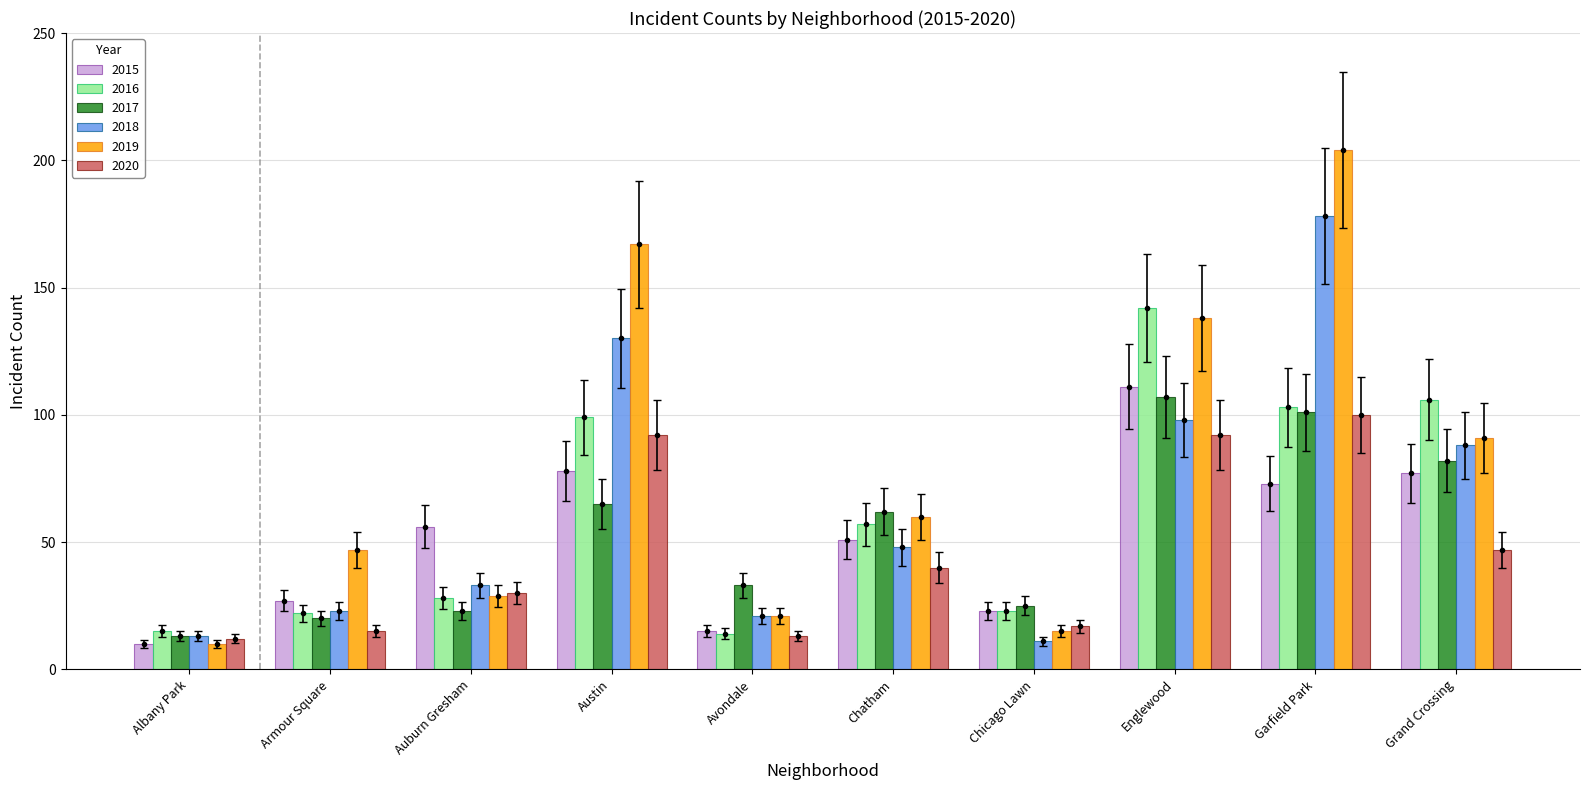

Reading left to right, what are all the values shown in this chart?

2015: 10.0	27.0	56.0	78.0	15.0	51.0	23.0	111.0	73.0	77.0
2016: 17.2	25.3	32.2	113.8	16.1	65.5	26.4	163.3	118.5	121.9
2017: 14.9	23.0	26.4	74.8	38.0	71.3	28.8	123.0	116.2	94.3
2018: 13.0	23.0	33.0	130.0	21.0	48.0	11.0	98.0	178.0	88.0
2019: 10.0	47.0	29.0	167.0	21.0	60.0	15.0	138.0	204.0	91.0
2020: 12.0	15.0	30.0	92.0	13.0	40.0	17.0	92.0	100.0	47.0